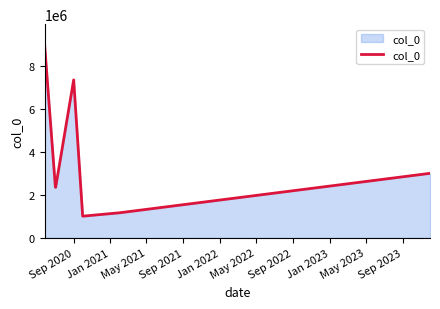

What is the average value?

3756615